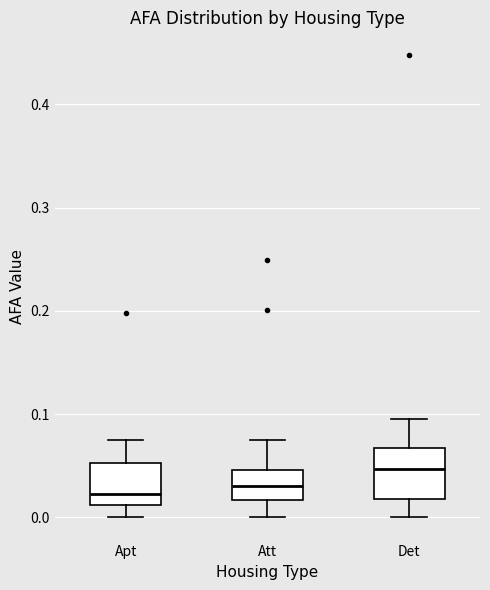

Reading left to right, transcribe this box plot: for each box, give where its median line is, the range the box spans, and where its two whiskers end, as read against the y-axis. The values are not printed on the chart, so give them approximately, as read against the axis.

Apt: median 0.02, box 0.01 to 0.05, whiskers 0.00 to 0.07
Att: median 0.03, box 0.02 to 0.05, whiskers 0.00 to 0.08
Det: median 0.05, box 0.02 to 0.07, whiskers 0.00 to 0.10